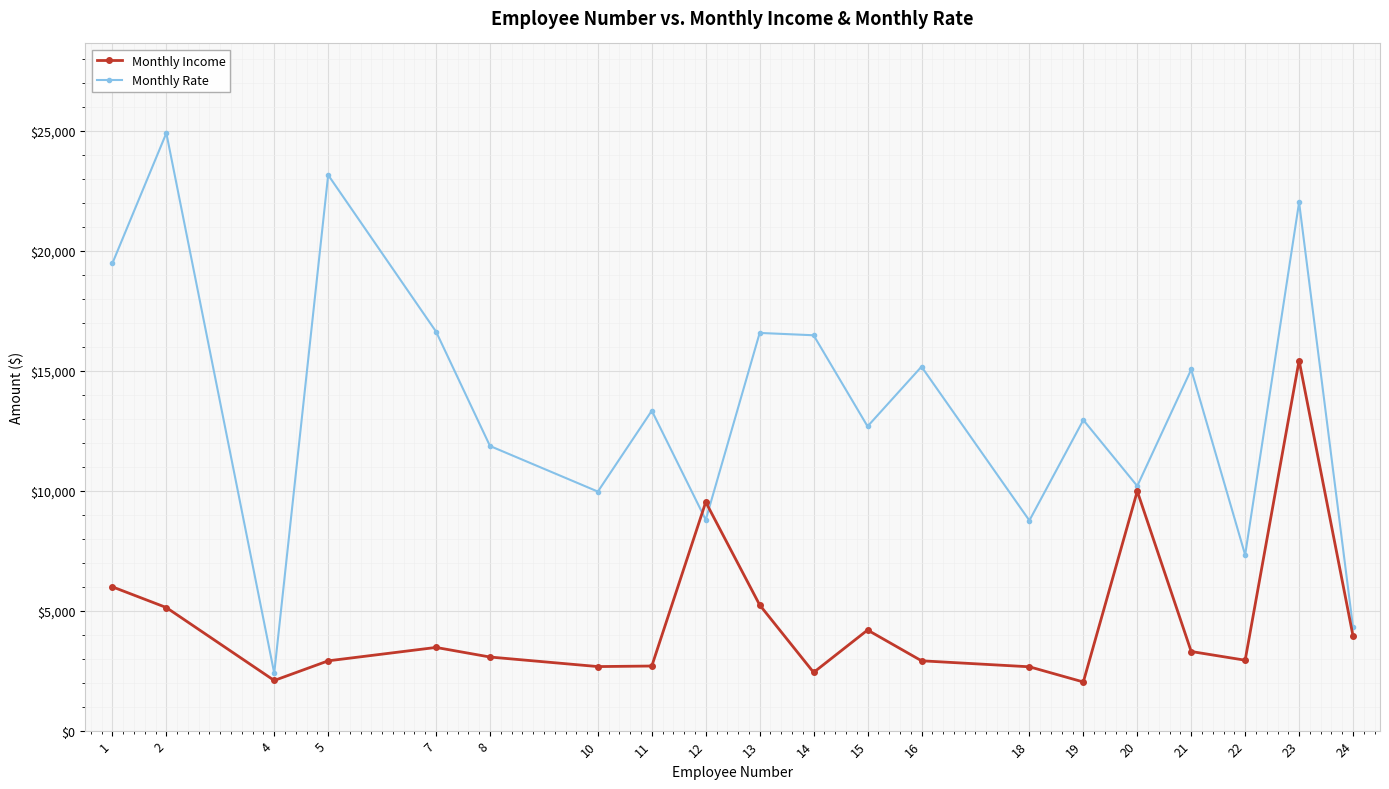

List the series in order of their peak value, highest first.

Monthly Rate, Monthly Income